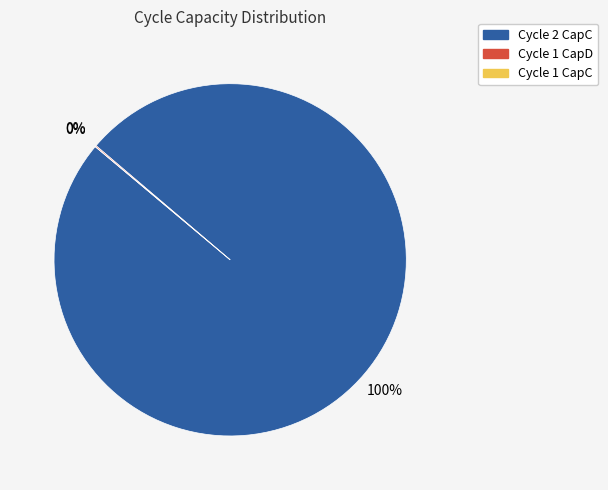

Combined, what portion of the pie is Cycle 1 and Cycle 2?

100.0%